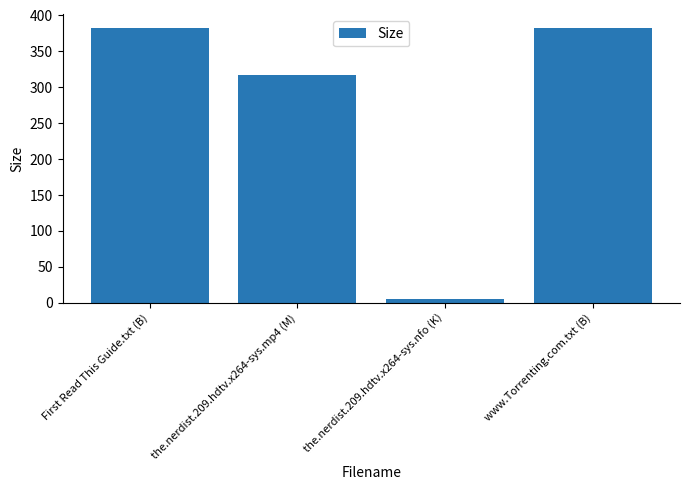

What is the greatest value displayed?

382.0